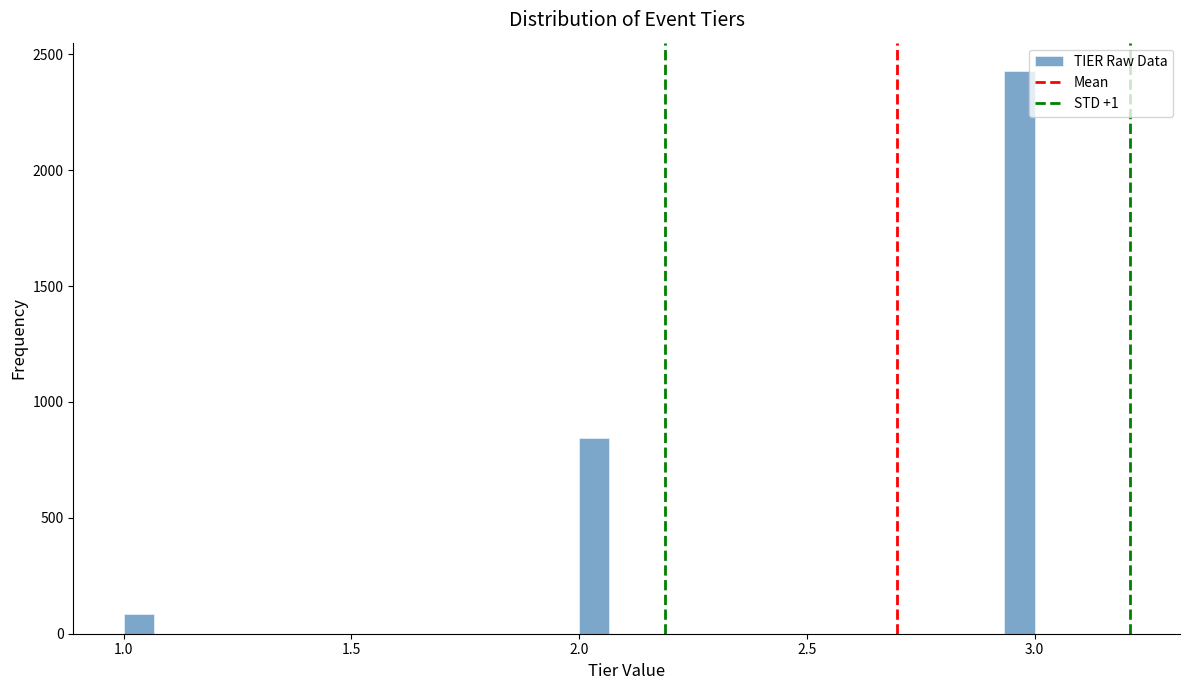

Read against the x-axis, roughly where is the centre of the tallest bar?

2.95